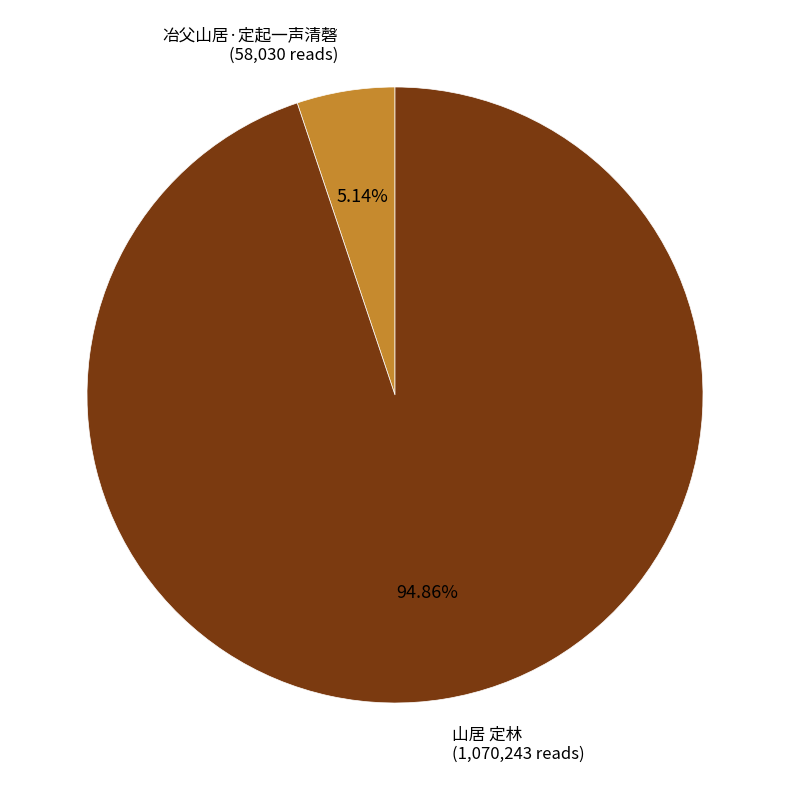

What is the majority slice?

山居 定林